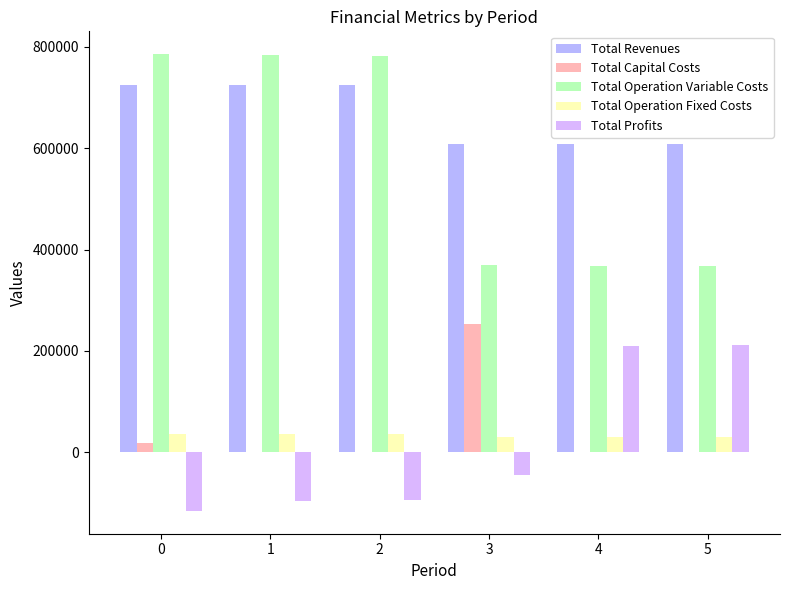

The value of Total Profits at 0 is -115509.7. True or false?

True